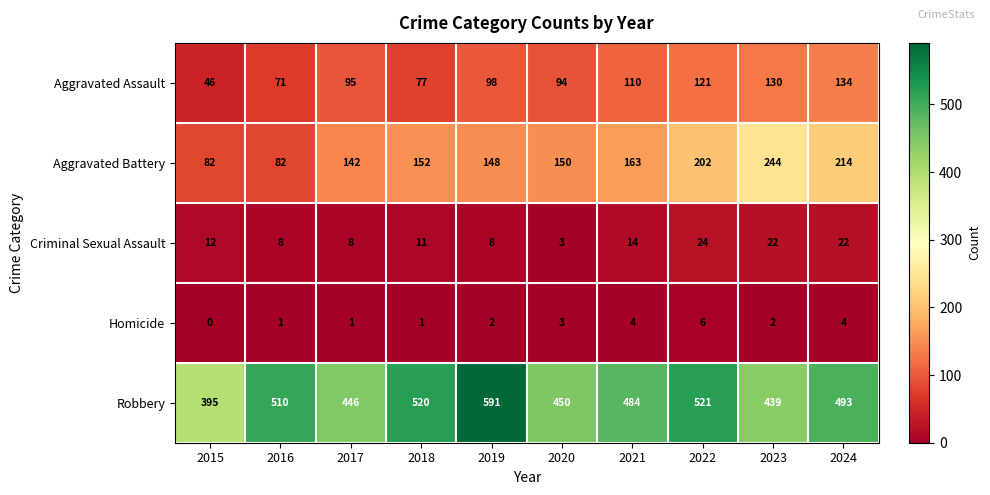

Where is Homicide nearest to the value 3?

2020